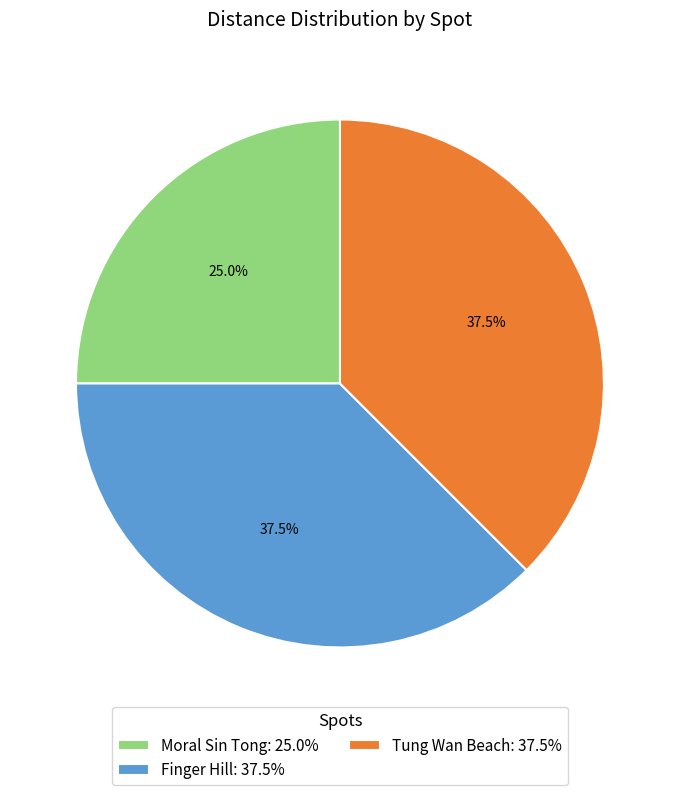

Is there any slice that represents more than half of the pie?

No